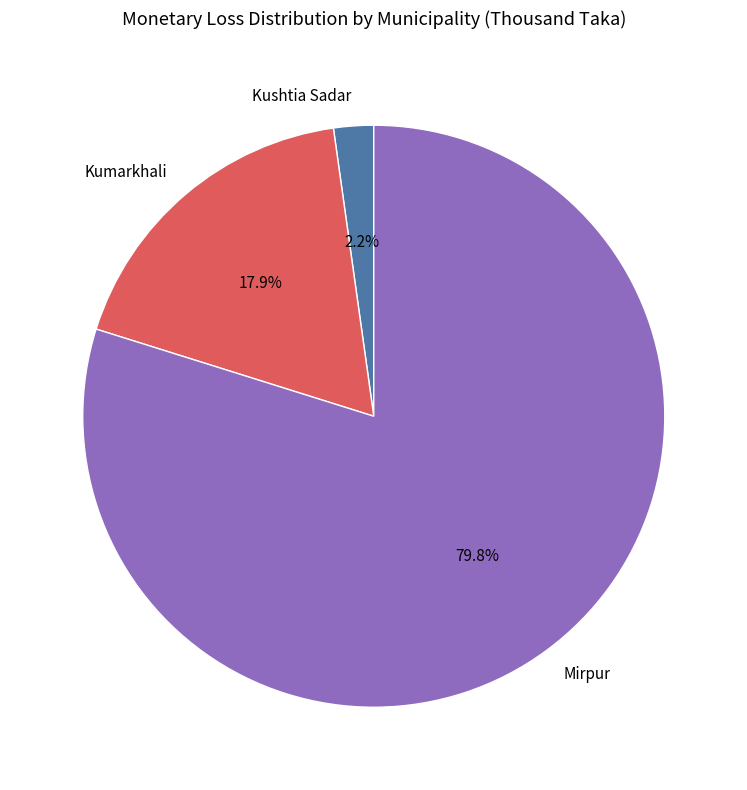

What is the ratio of the value at Kushtia Sadar to the value at Kumarkhali?

0.1